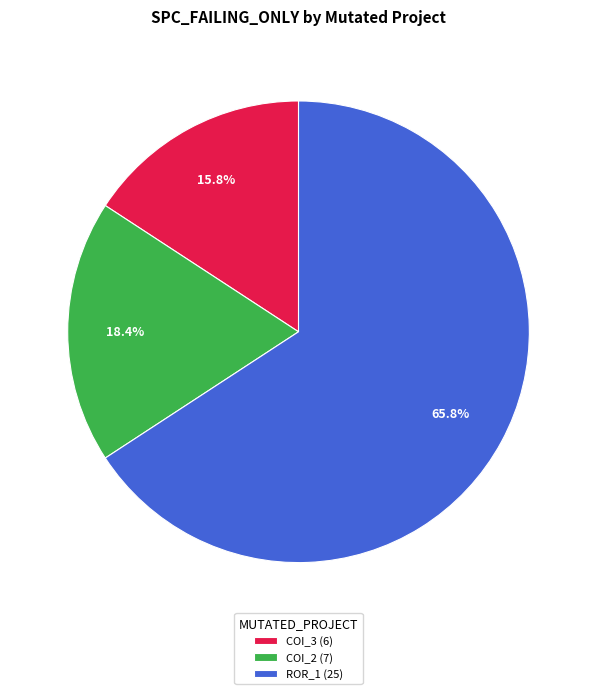

To the nearest percent, what is the difference between the largest and smallest slice percentages?

50%